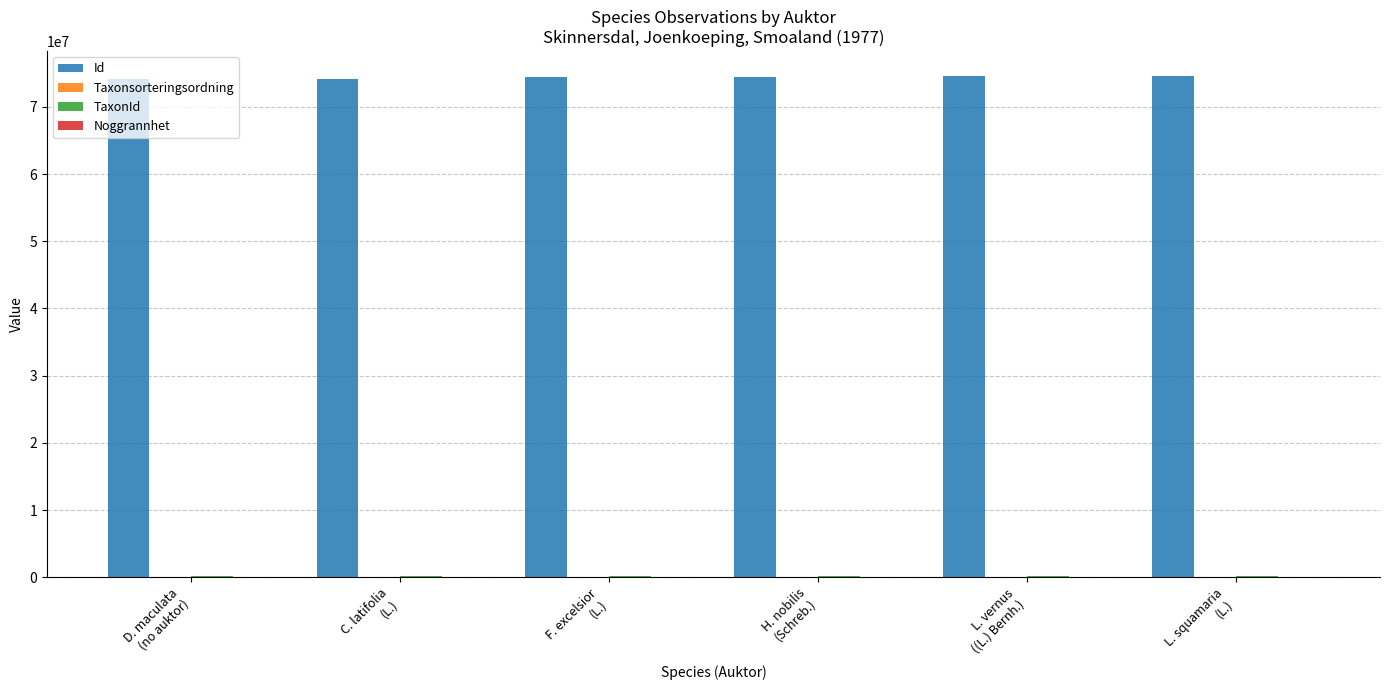

What is the greatest value displayed?

74560821